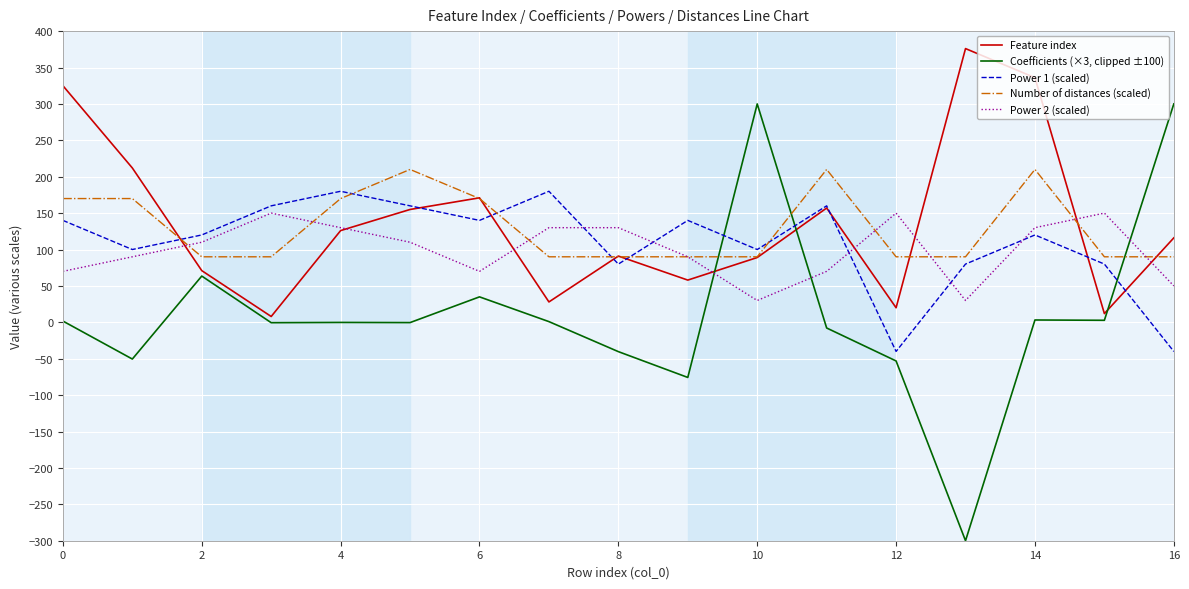

True or false: Coefficients (×3, clipped ±100) and Power 1 (scaled) intersect in this chart.

True